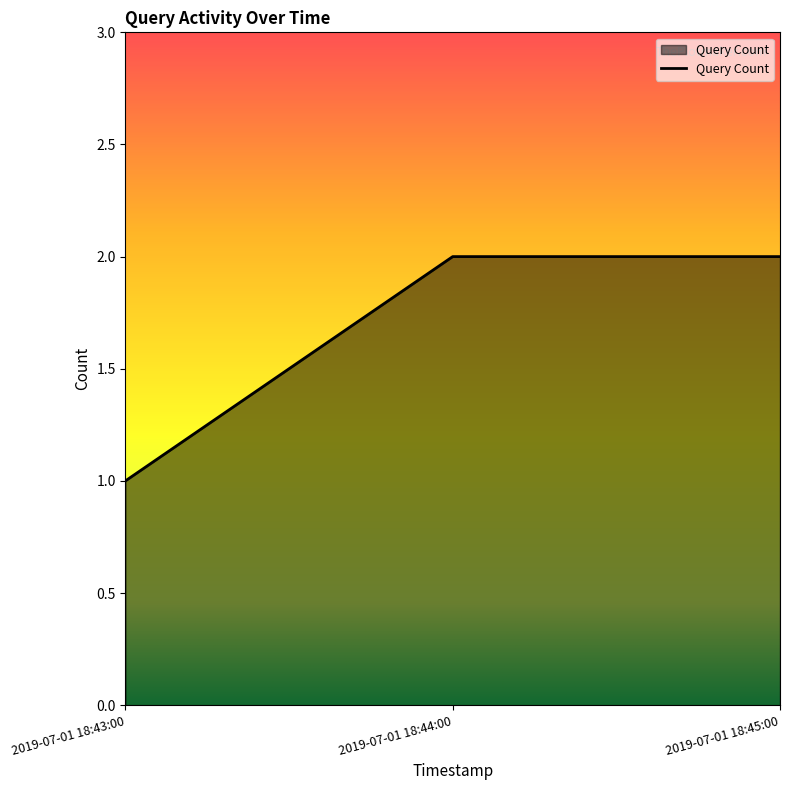

The value at 2019-07-01 18:44:00 is 2. True or false?

True